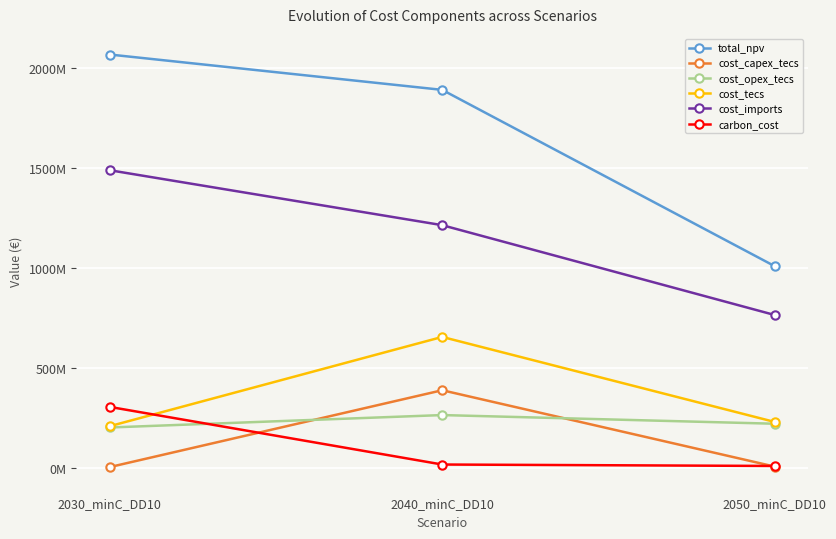

What is the total value across all series at 2050_minC_DD10?

2251053392.9